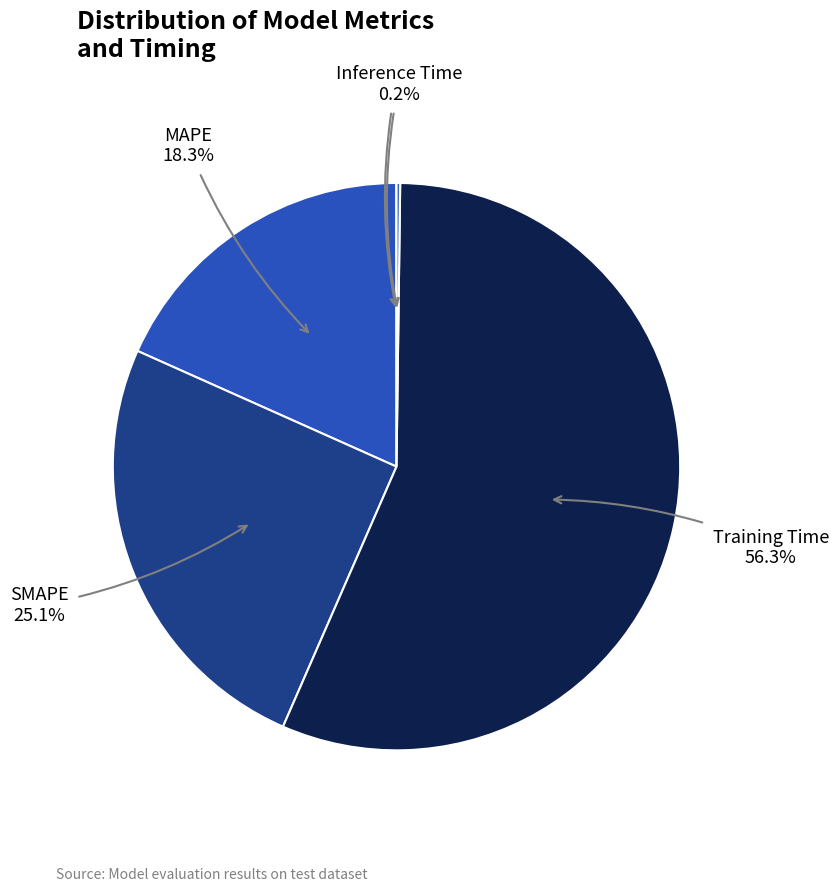

Which slice is the largest?

Training Time